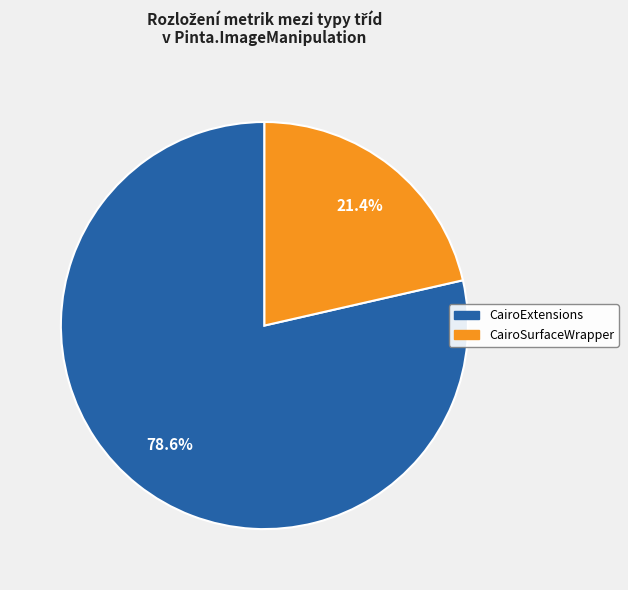

To the nearest percent, what is the difference between the largest and smallest slice percentages?

57%